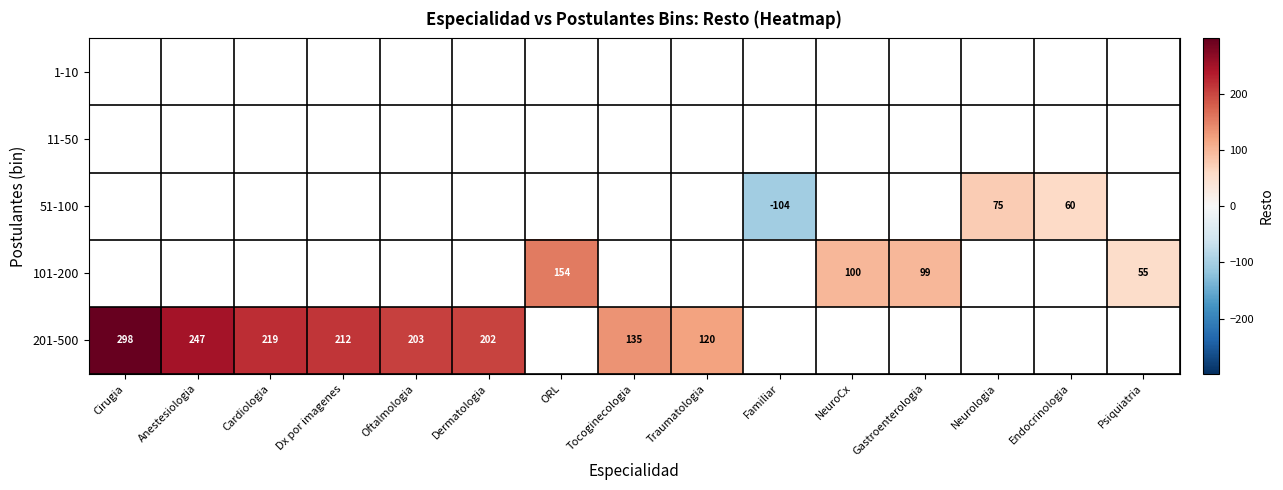

At which label does 201-500 first exceed 202?

Cirugia